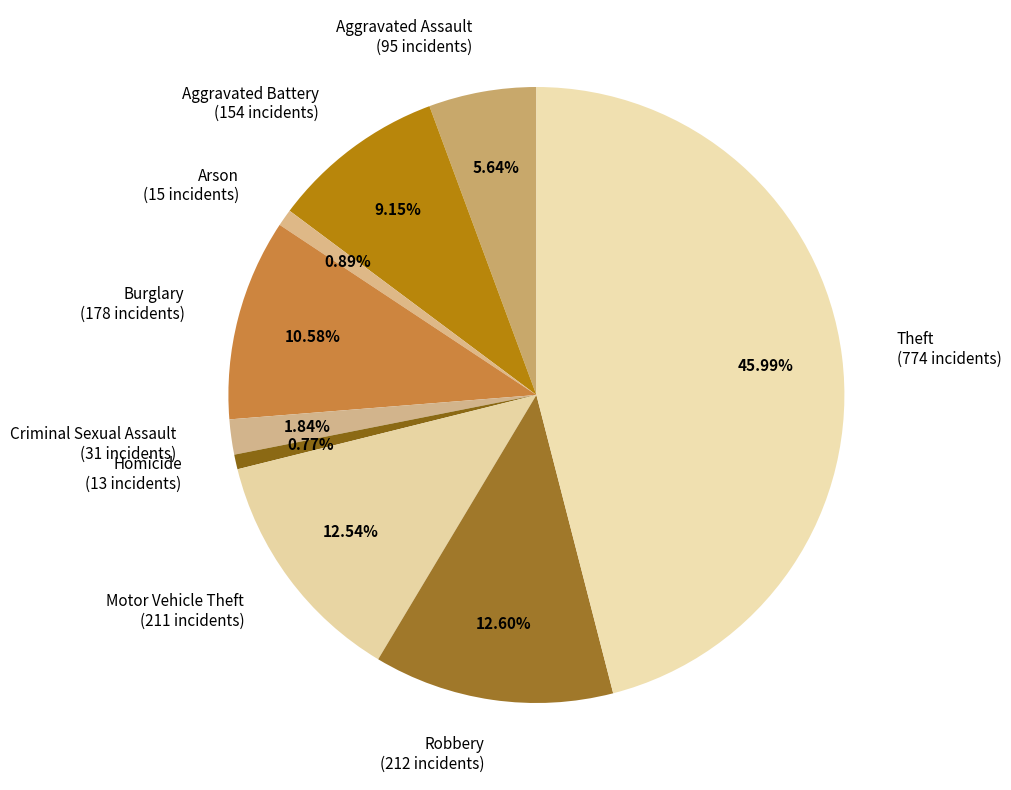

Which slice is the largest?

Theft